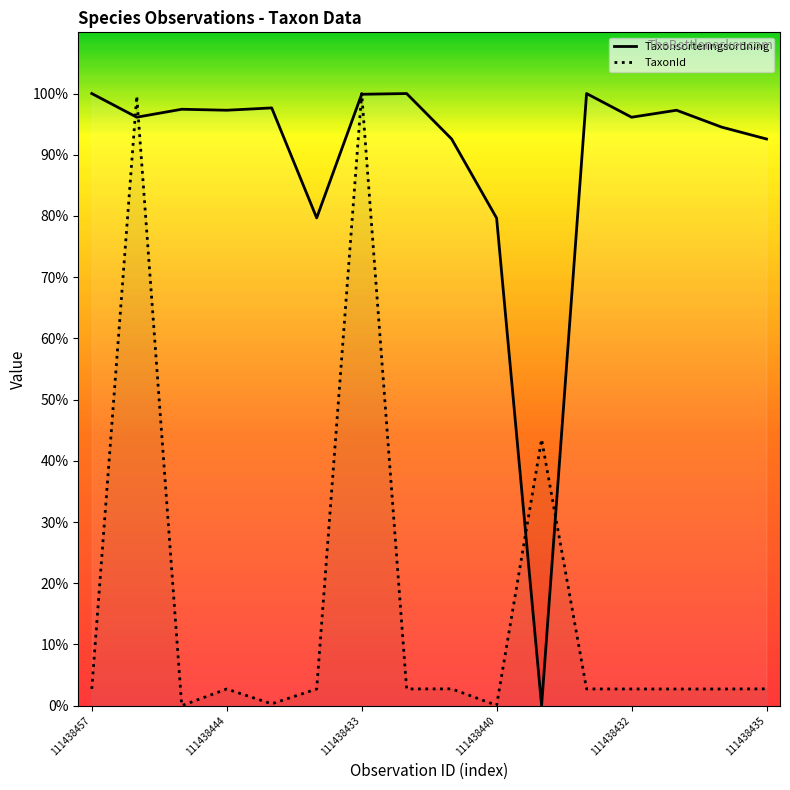

Is it true that TaxonId equals 43.5 at 111438425?

True